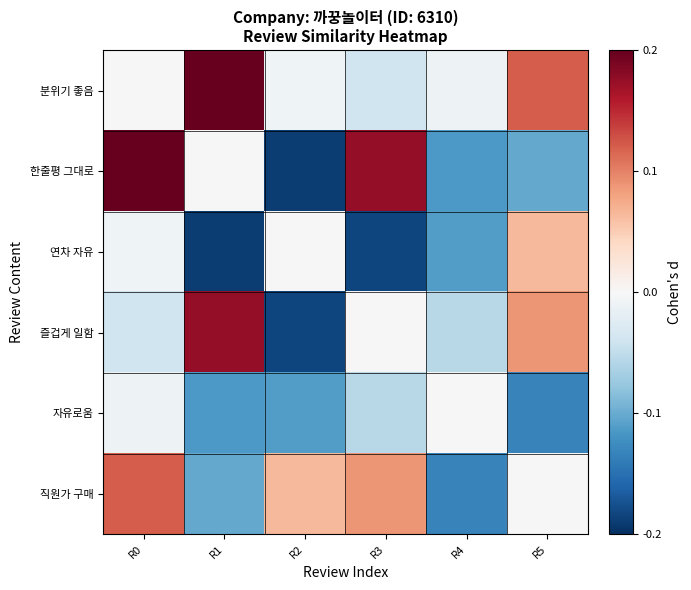

At how many categories does at least one series exceed 0?

5